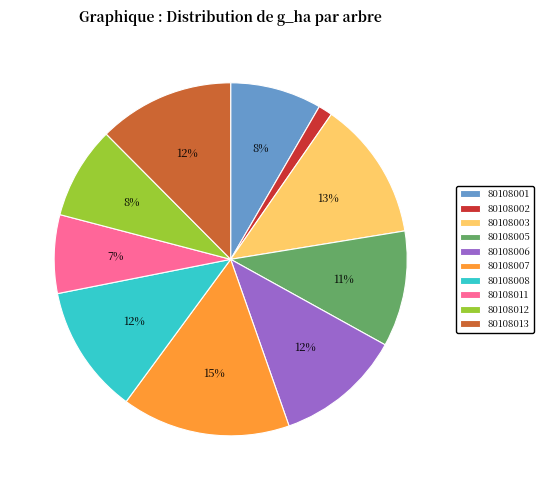

Is the sum of 80108001 and 80108007 greater than half?

No